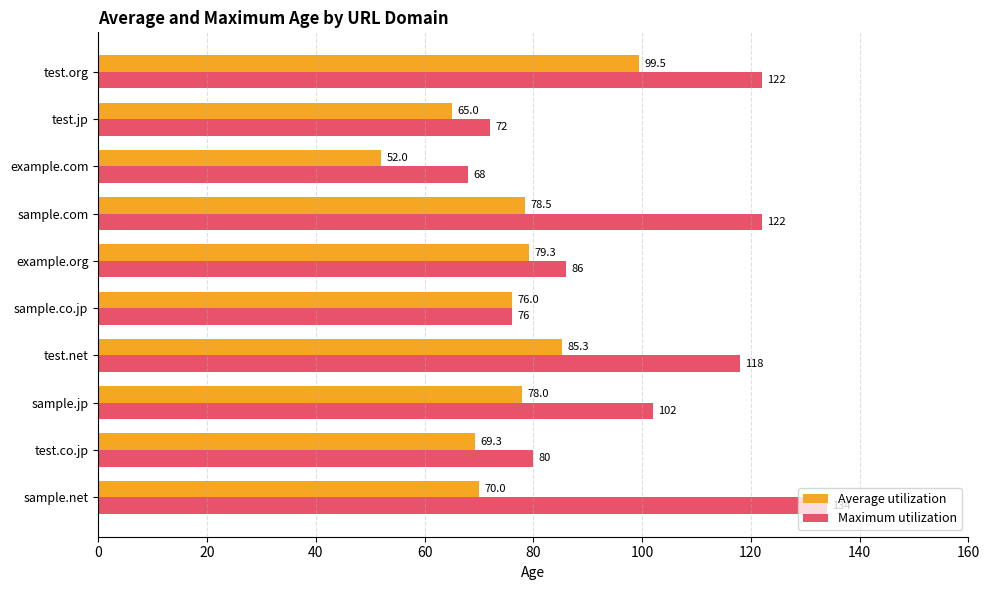

At which label is Maximum utilization closest to 101?

sample.jp